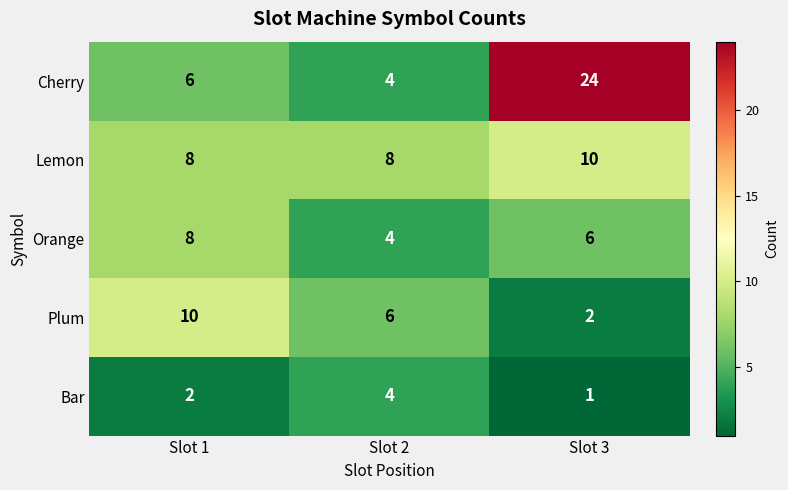

At which category is the sum across all series the highest?

Slot 3